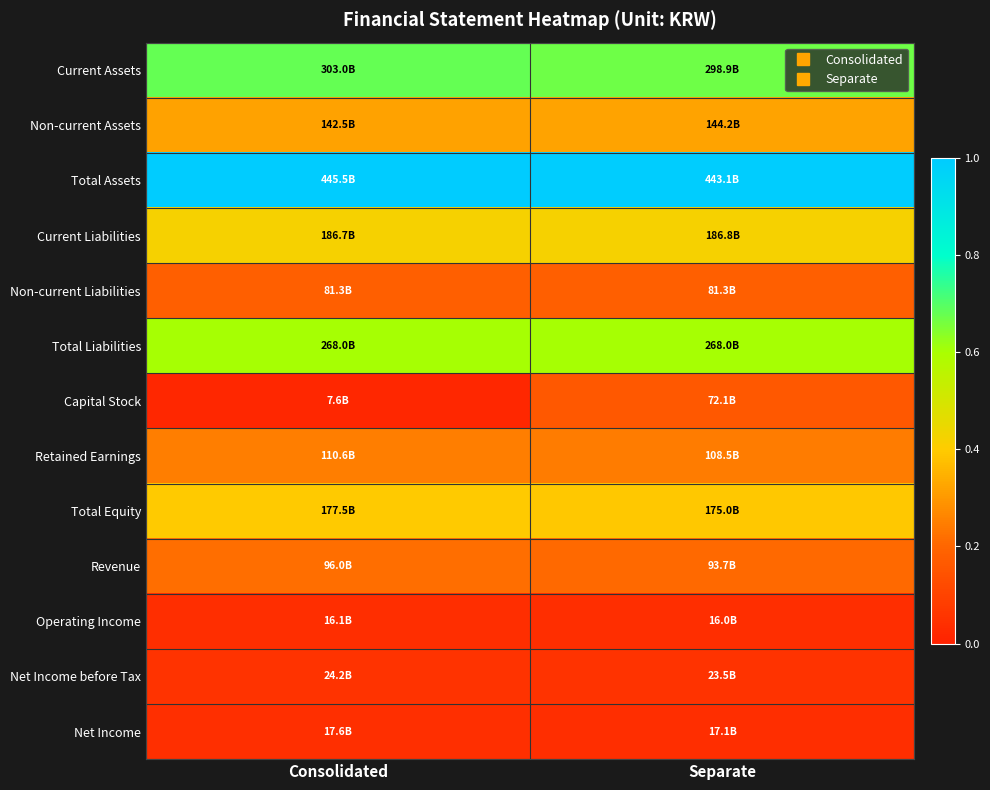

Rank the series by their maximum value, from highest to lowest.

Total Assets, Current Assets, Total Liabilities, Current Liabilities, Total Equity, Non-current Assets, Retained Earnings, Revenue, Non-current Liabilities, Capital Stock, Net Income before Tax, Net Income, Operating Income